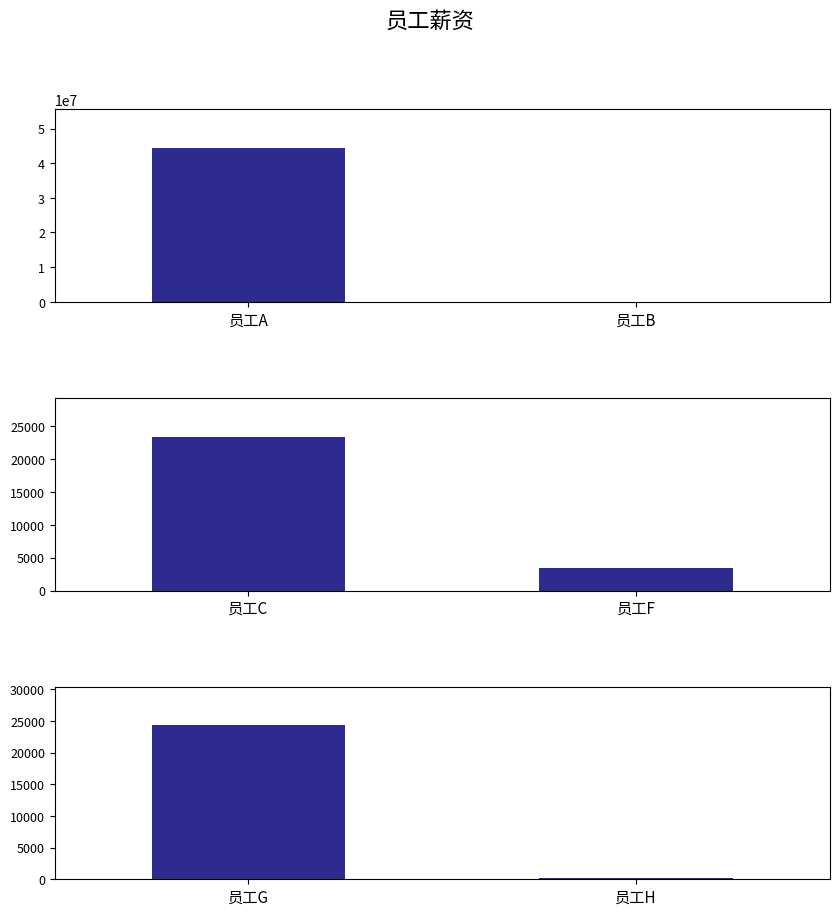

Rank the categories by value from highest to lowest.

员工A, 员工G, 员工C, 员工F, 员工H, 员工B